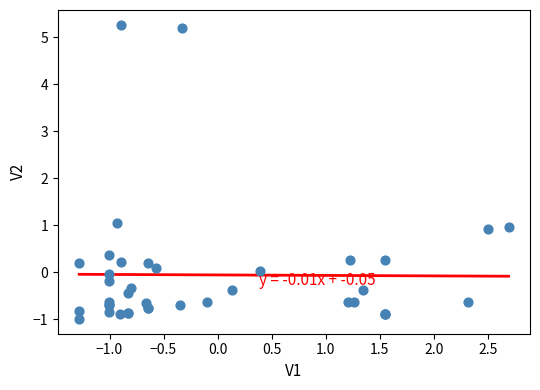

What Y value in the scatter plot is closest to 2?

1.1